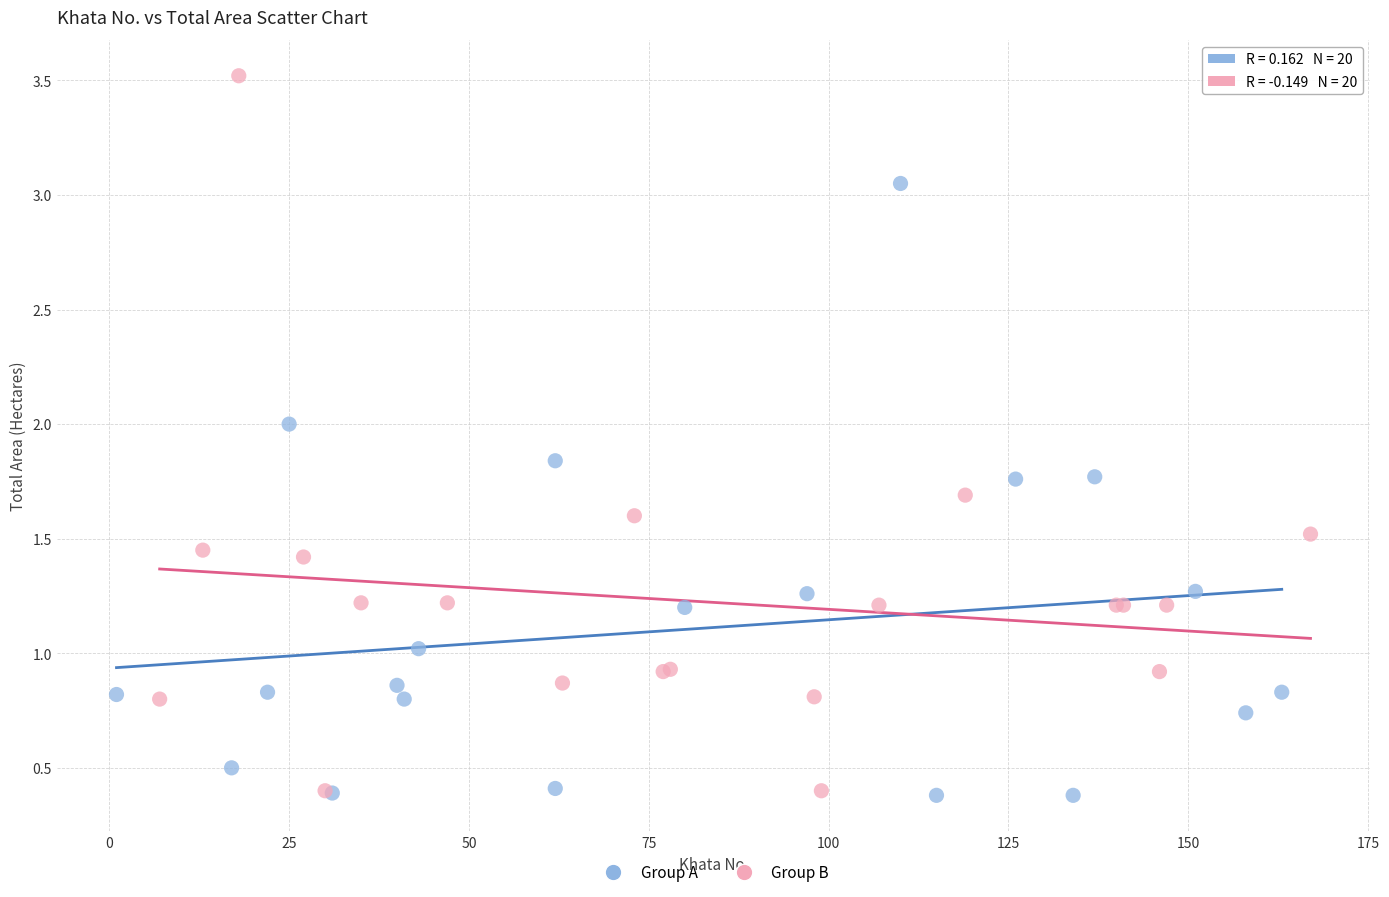

Which series has the widest spread of Y values?

Group B